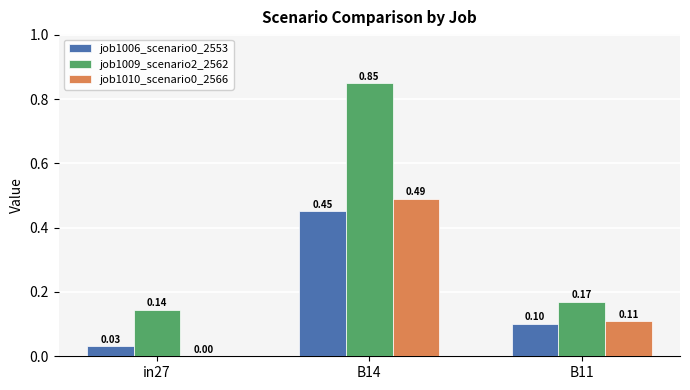

Which series has the largest total across all categories?

job1009_scenario2_2562